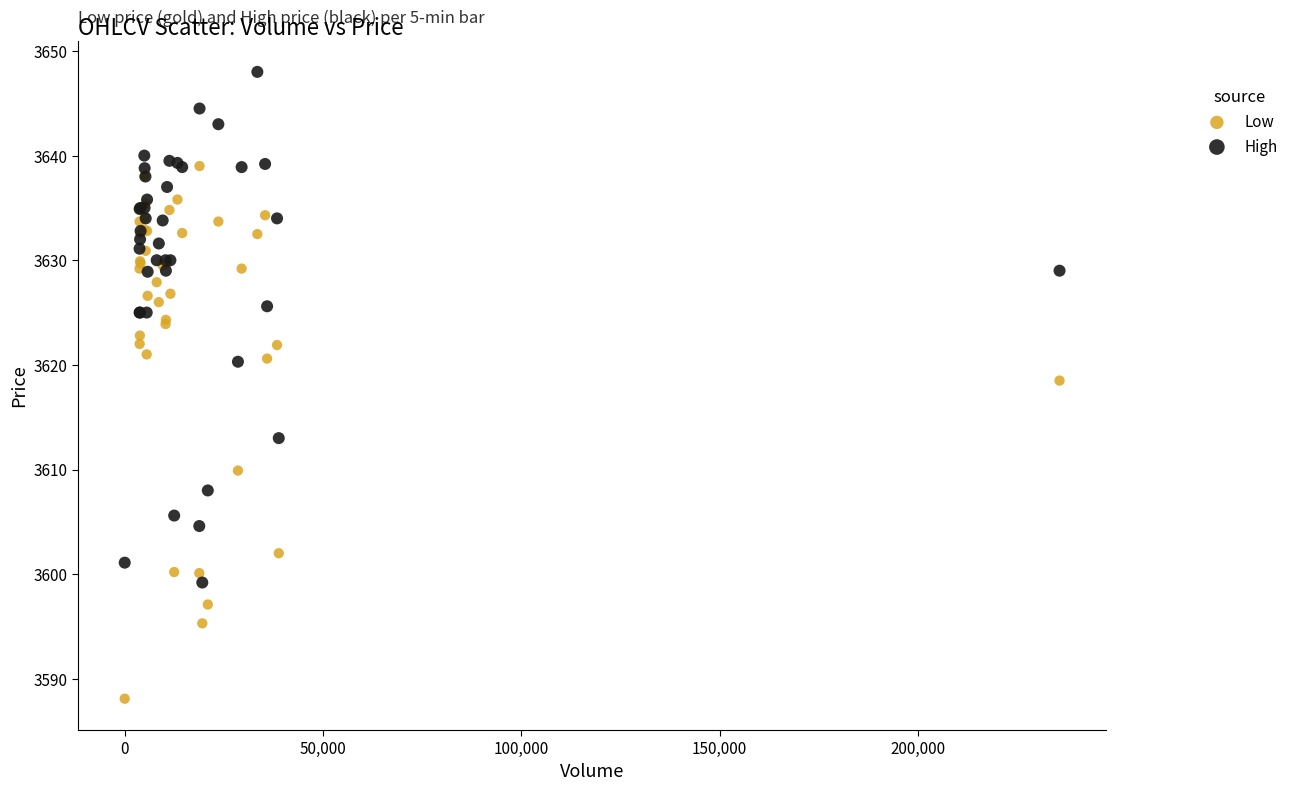

Which series contains the lowest Y value?

Low